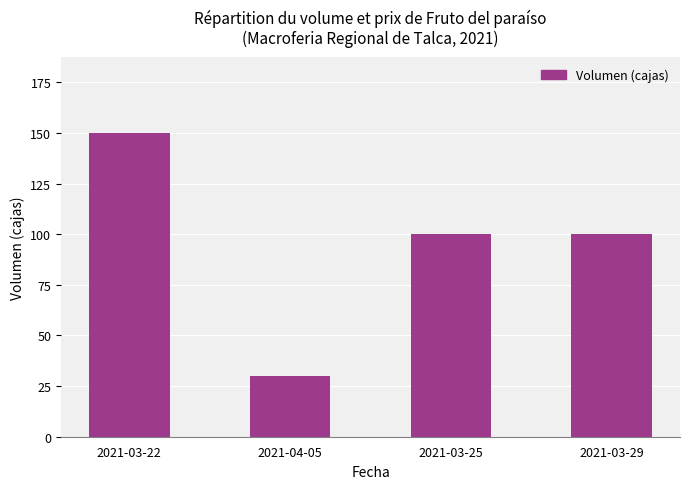

How many values are between 100 and 150?

3